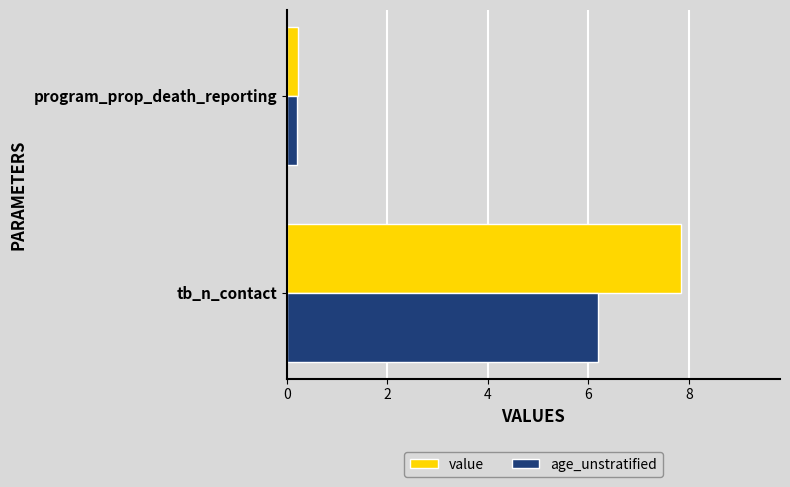

List the series in order of their peak value, lowest first.

age_unstratified, value